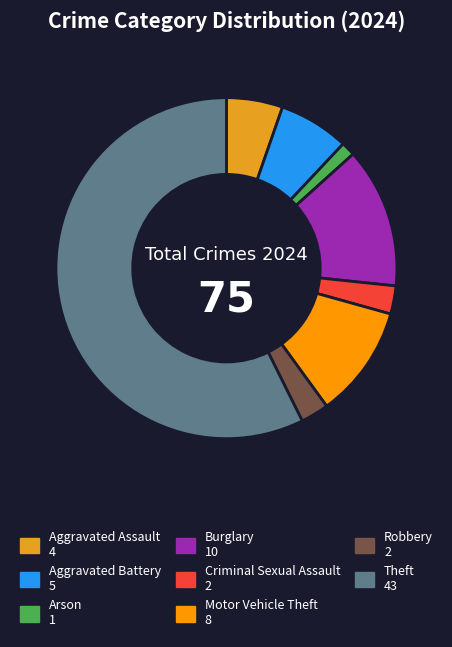

Does any single category account for the majority?

Yes